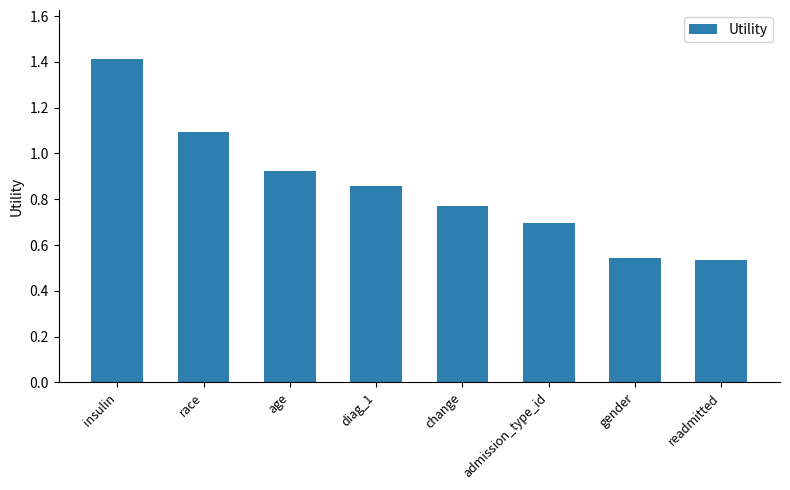

Which has a higher value, change or race?

race